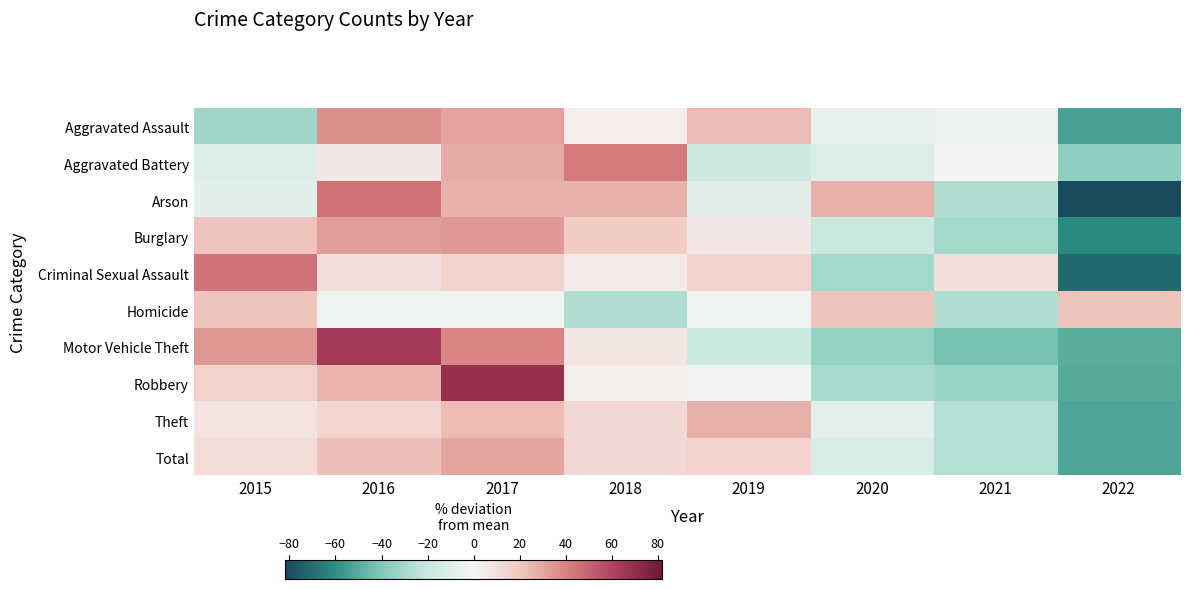

What is the smallest value displayed?

-81.8